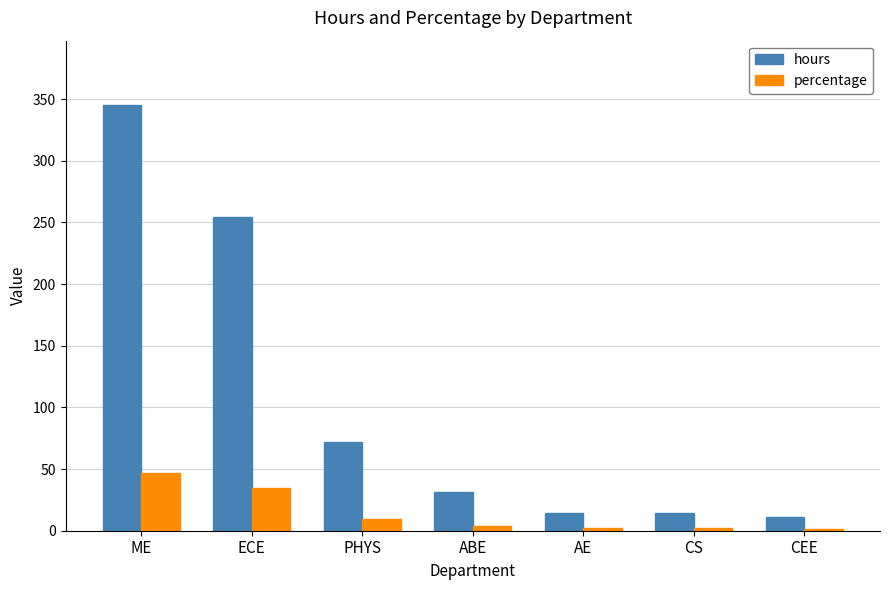

How many groups of bars are there?

7